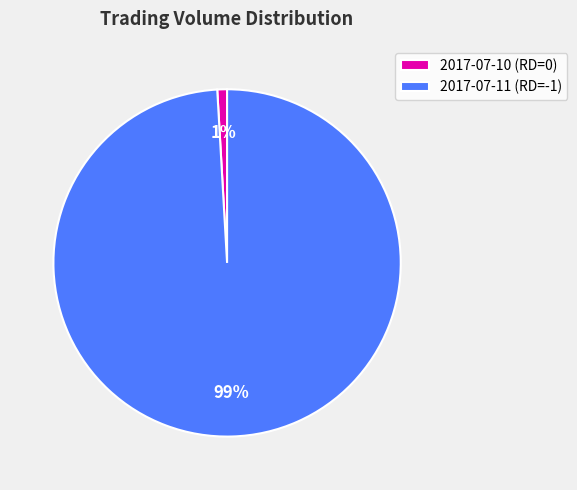

What is the largest slice in the pie chart?

2017-07-11 (RD=-1)